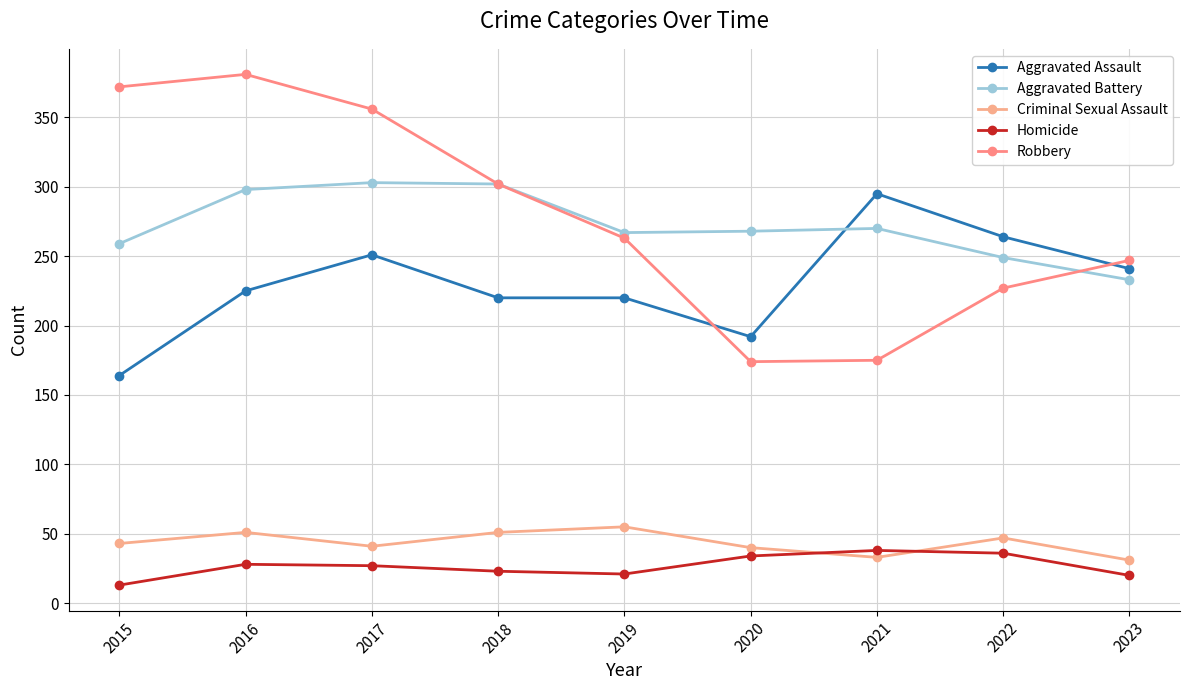

List the series in order of their peak value, lowest first.

Homicide, Criminal Sexual Assault, Aggravated Assault, Aggravated Battery, Robbery